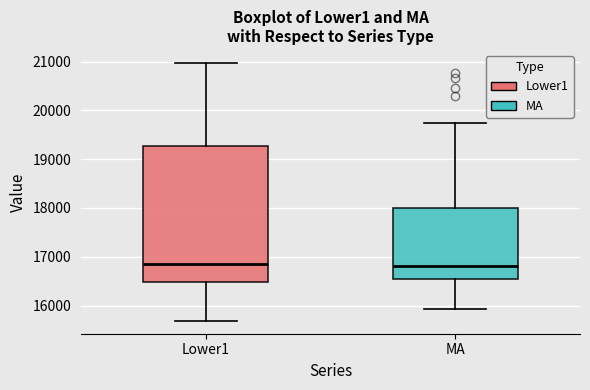

Reading left to right, transcribe this box plot: for each box, give where its median line is, the range the box spans, and where its two whiskers end, as read against the y-axis. The values are not printed on the chart, so give them approximately, as read against the axis.

Lower1: median 16900, box 16500 to 19300, whiskers 15700 to 21000
MA: median 16800, box 16500 to 18000, whiskers 15900 to 19700